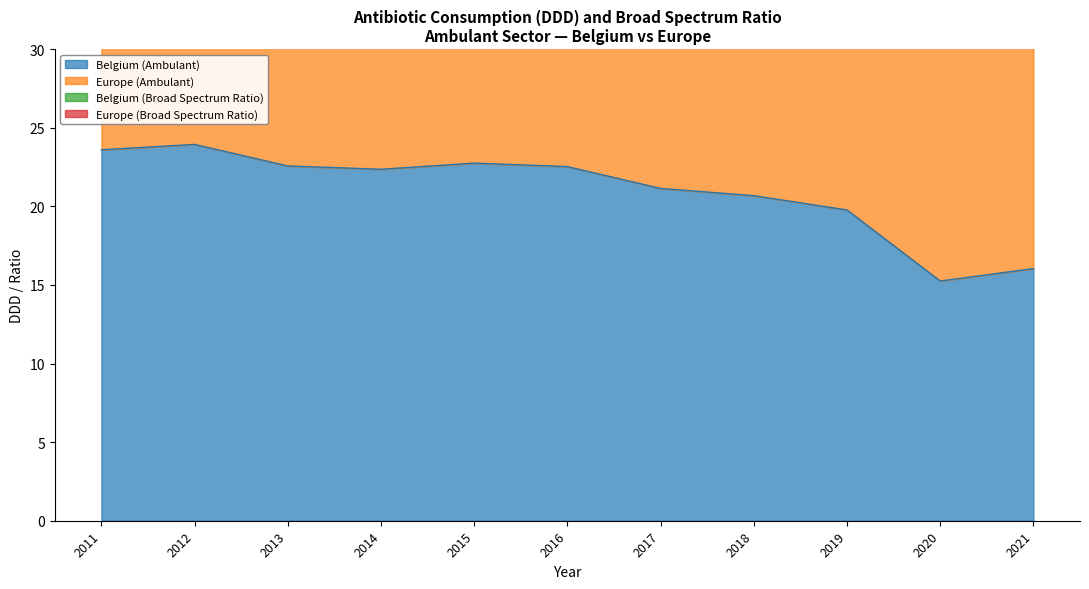

Between 2014 and 2017, which is larger?

2014